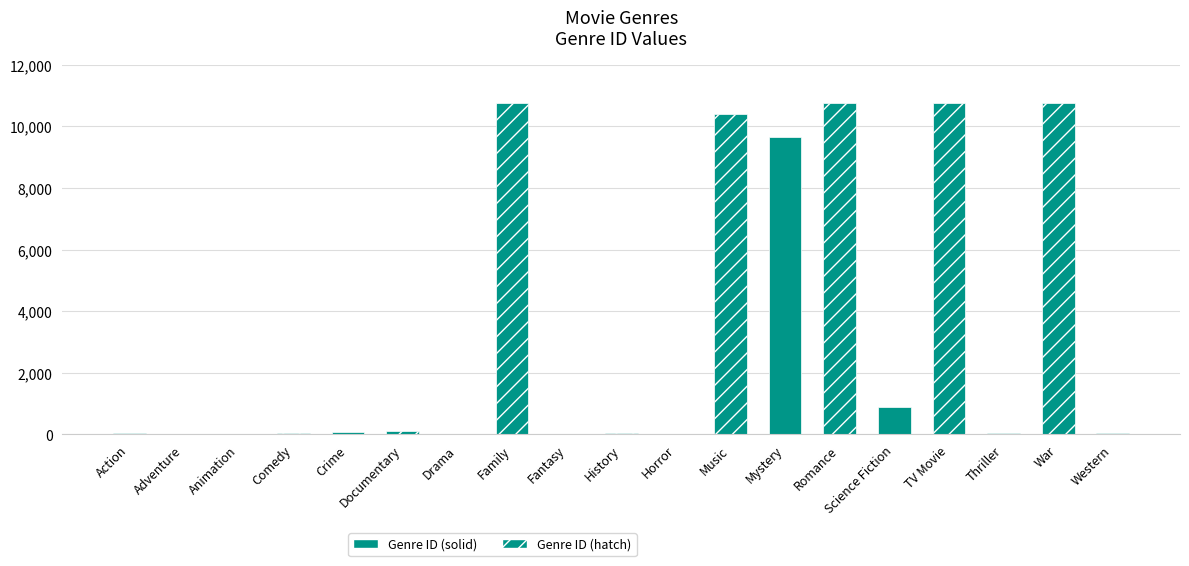

Is it true that the value at War is 10752?

True